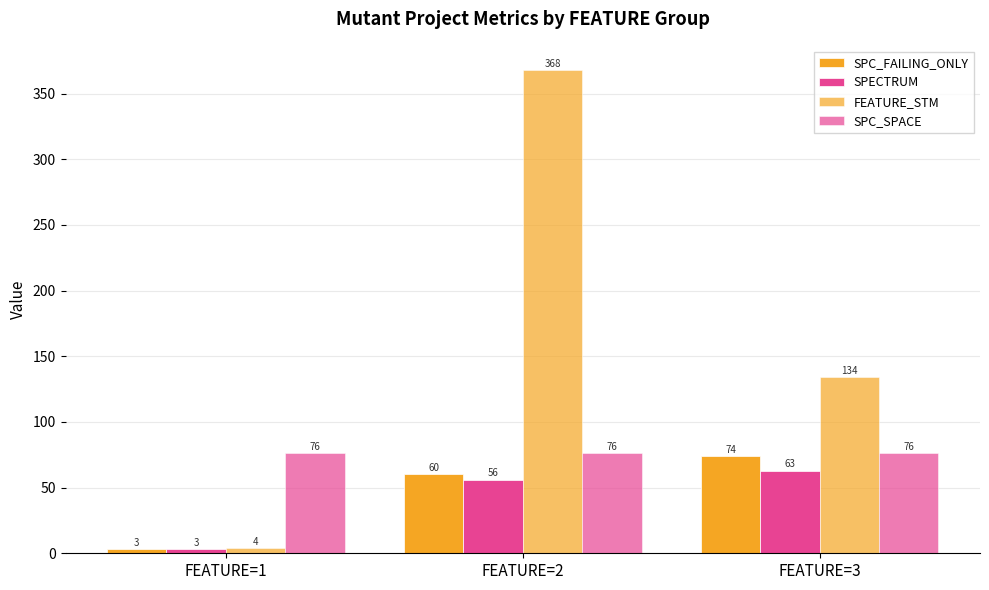

How many values in the SPC_FAILING_ONLY series are below 60?

1